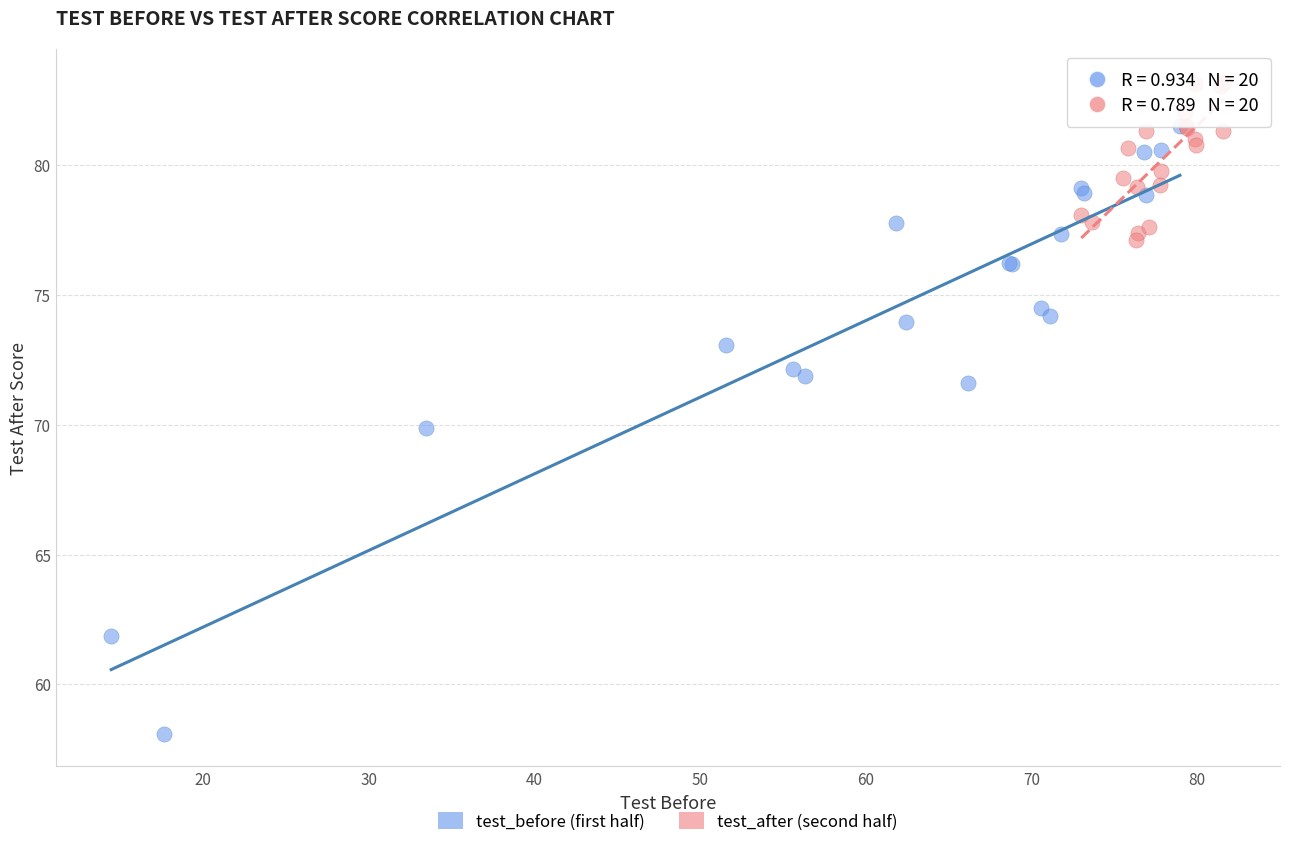

Which series has the widest spread of Y values?

test_before (first half)